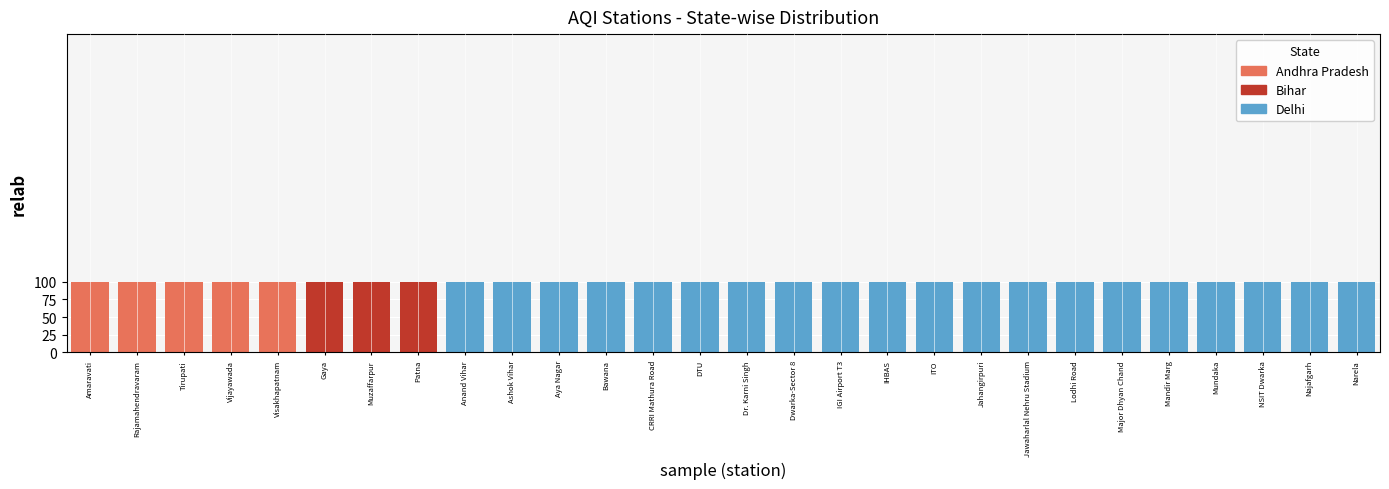

What are all the series names shown in the legend?

Andhra Pradesh, Bihar, Delhi